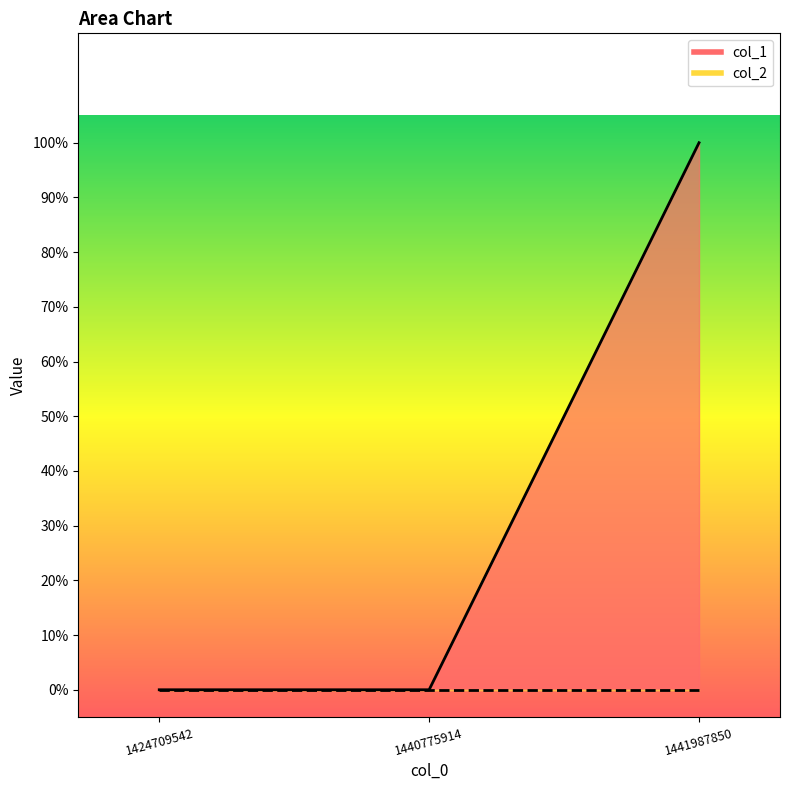

Which category has the lowest value across all series?

1424709542